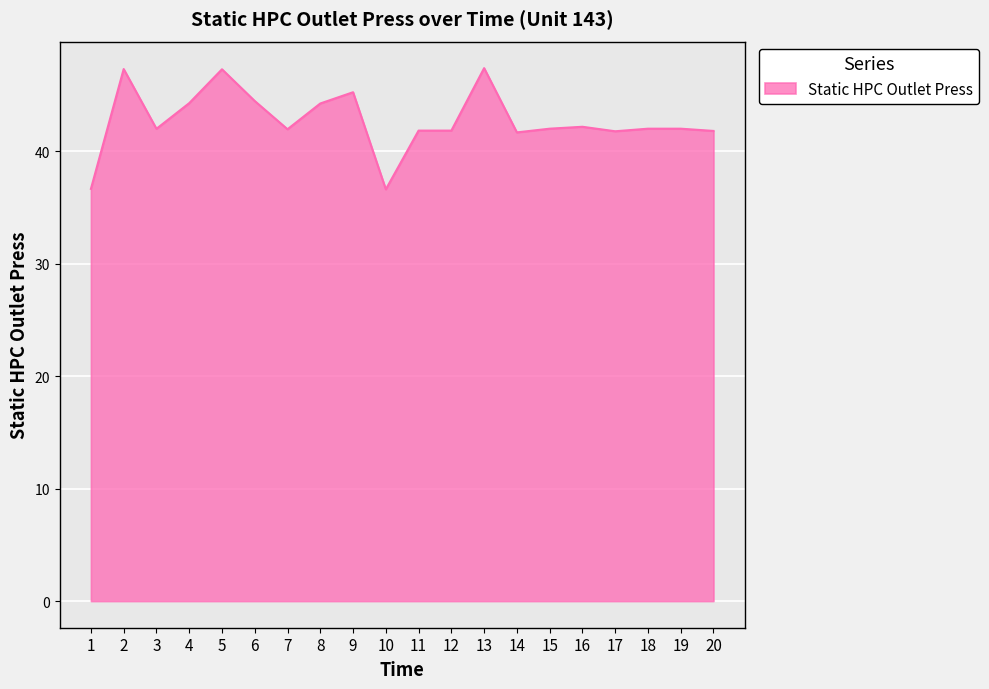

What is the average value?

42.7